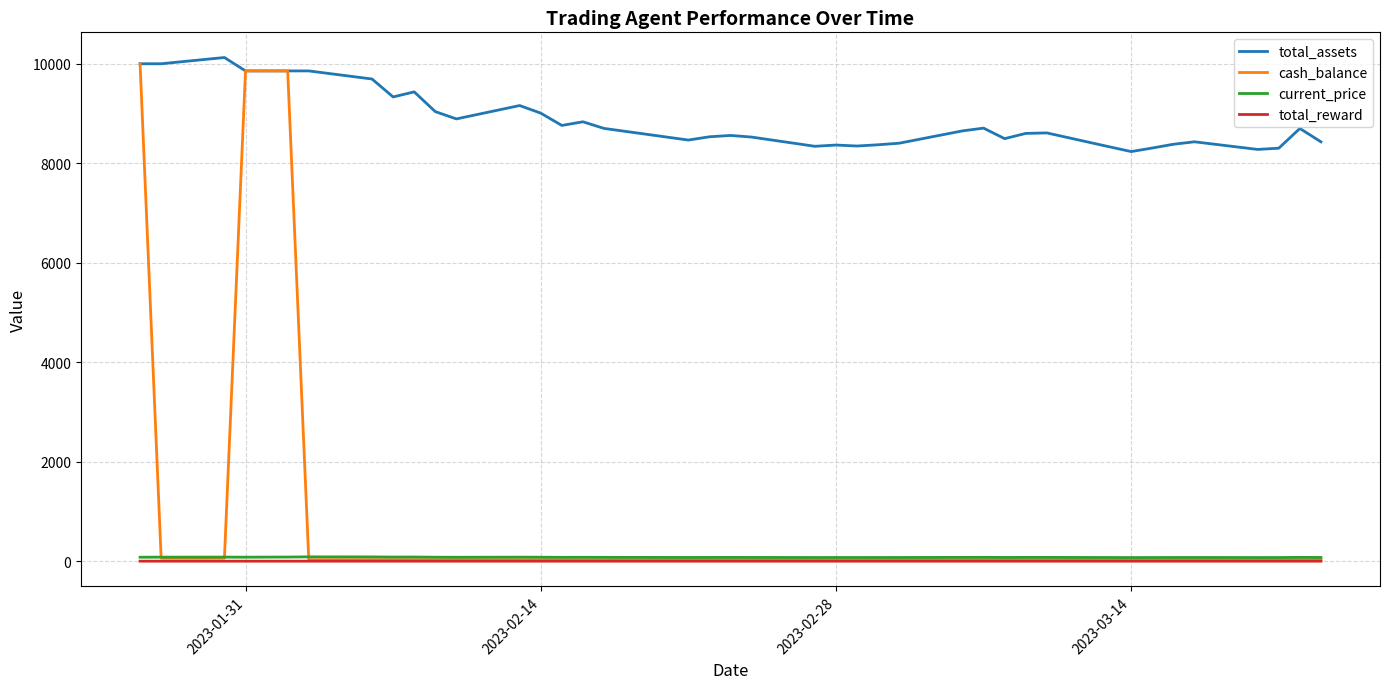

Which series has the largest total across all categories?

total_assets